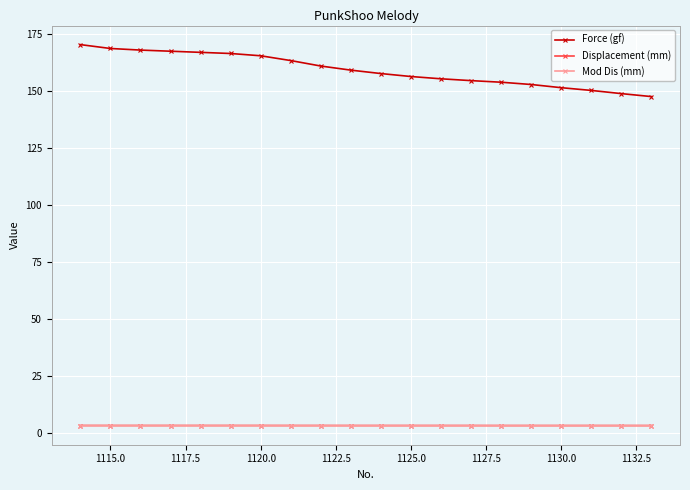

True or false: Force (gf) and Displacement (mm) intersect in this chart.

False